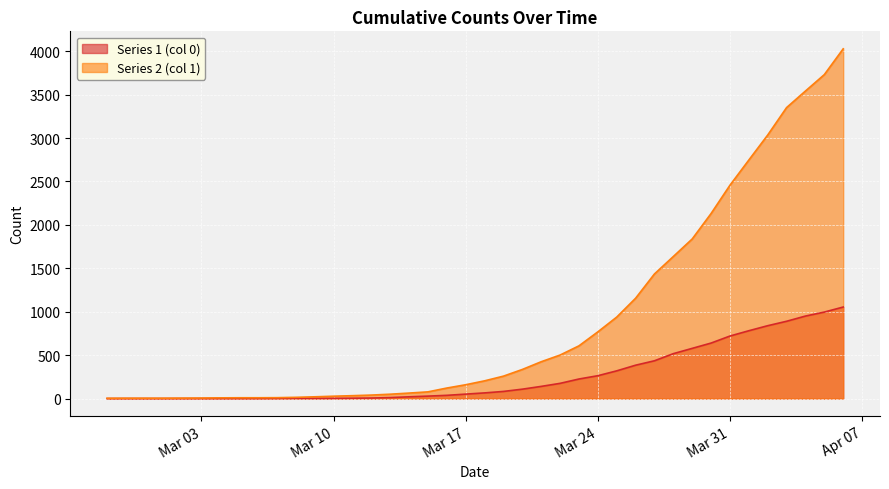

What is the difference between the maximum and minimum values in the Series 1 (col 0) series?

1054